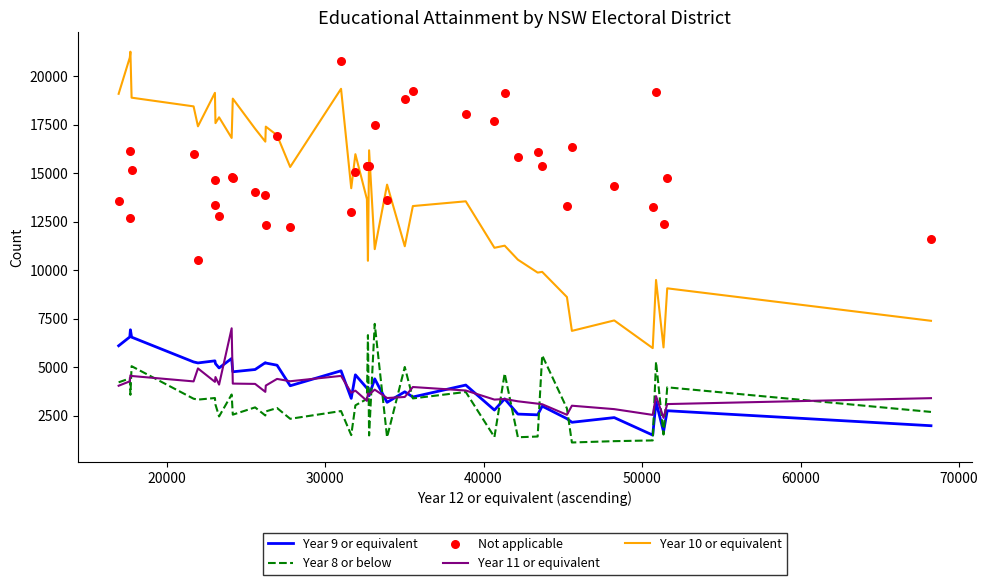

Which series contains the highest Y value?

Year 10 or equivalent